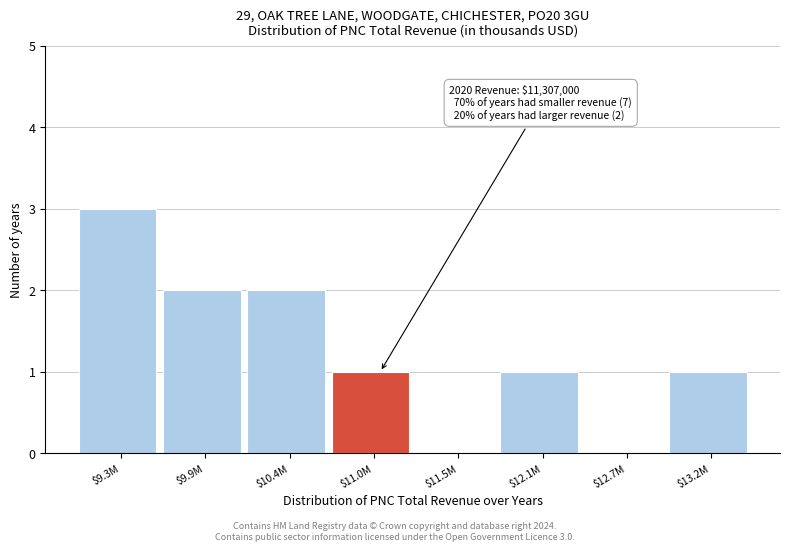

What is the sum of all values?

10